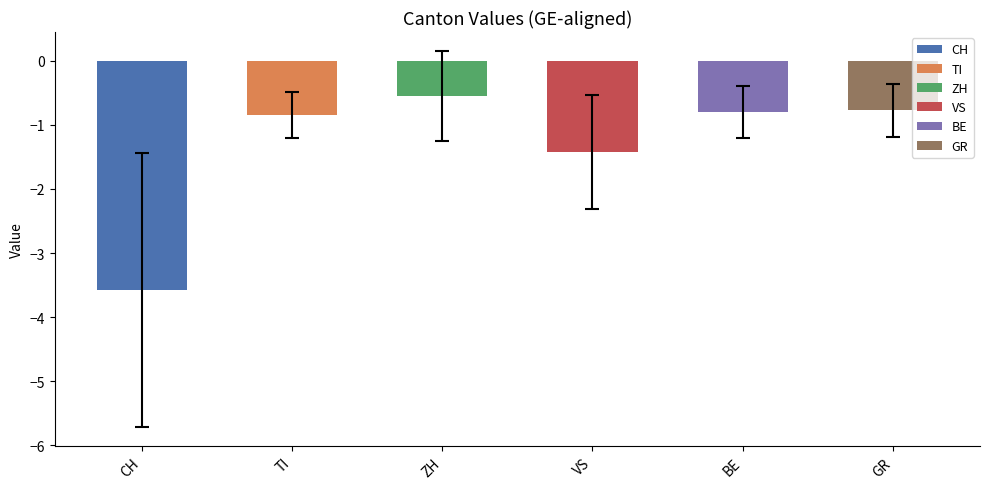

How many bars are there in each group?

6